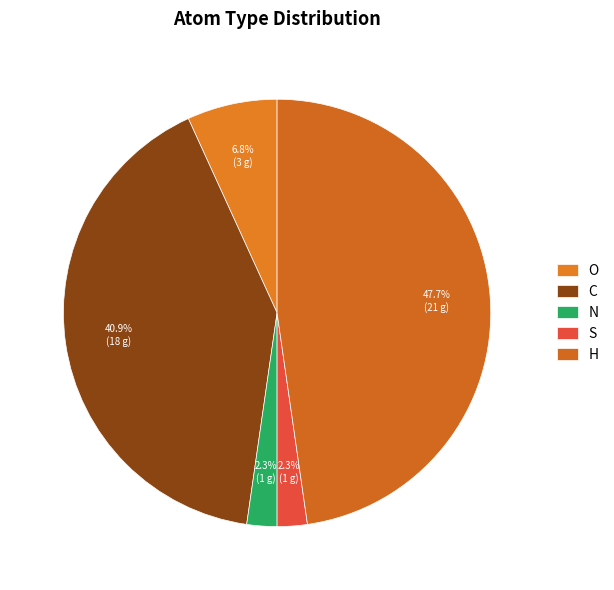

Do O and H together represent more than half of the pie?

Yes